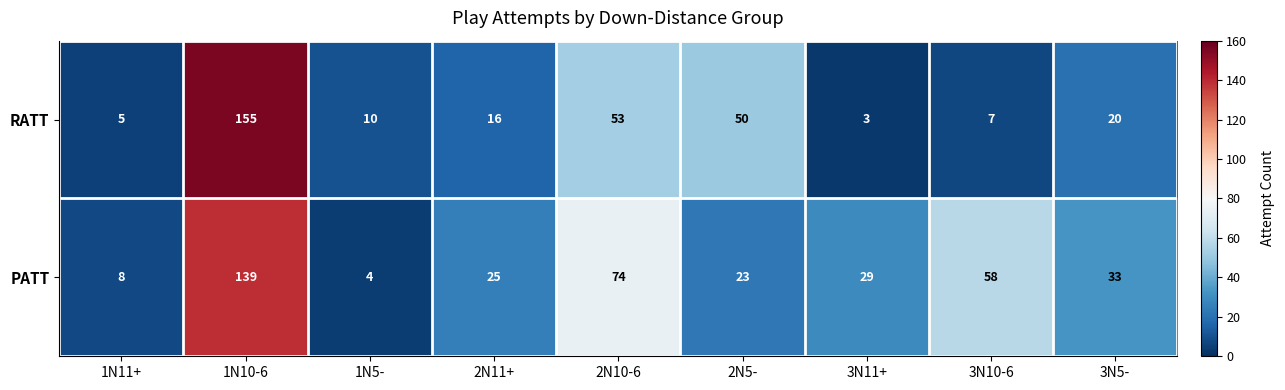

What is the difference between the second highest and minimum values in the RATT series?

50